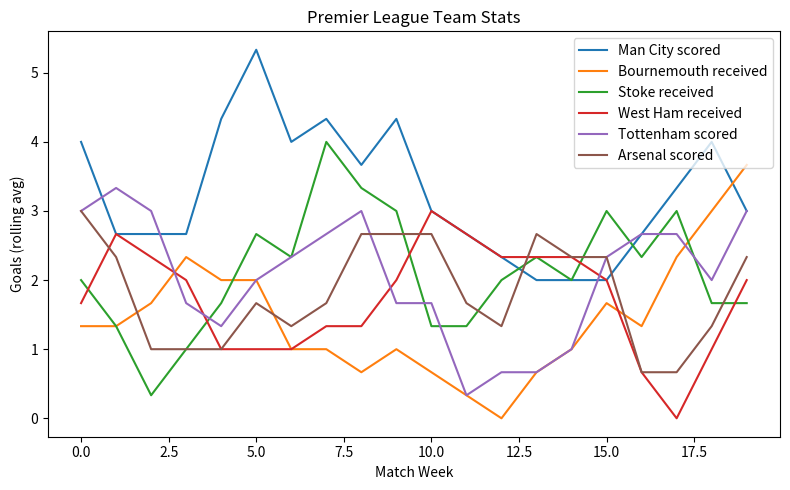

What is the minimum value for Tottenham scored?

0.3